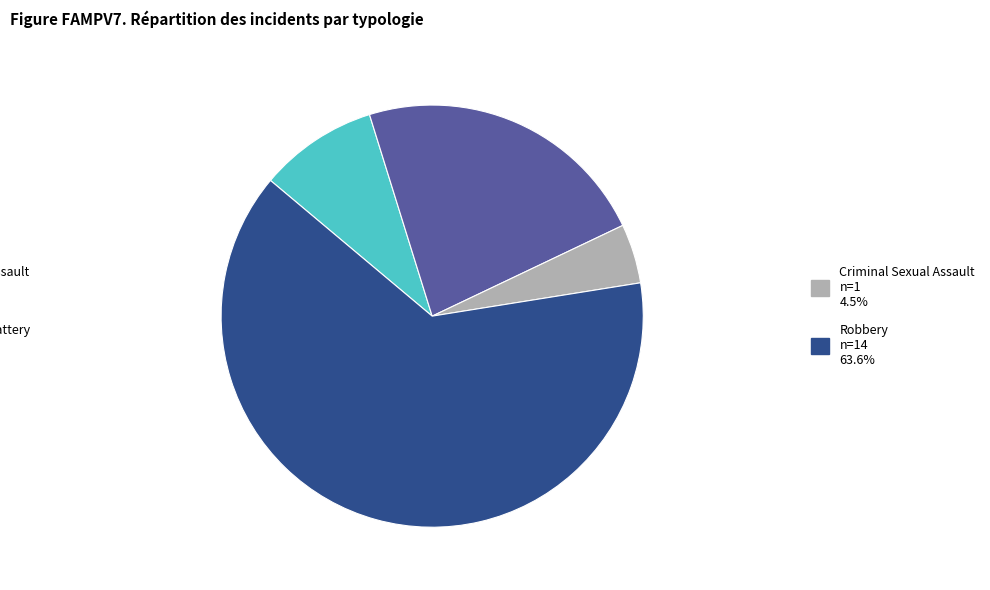

Is there any slice that represents more than half of the pie?

Yes